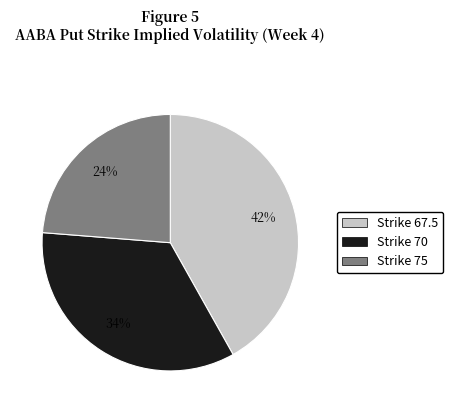

To the nearest percent, what is the difference between the largest and smallest slice percentages?

18%